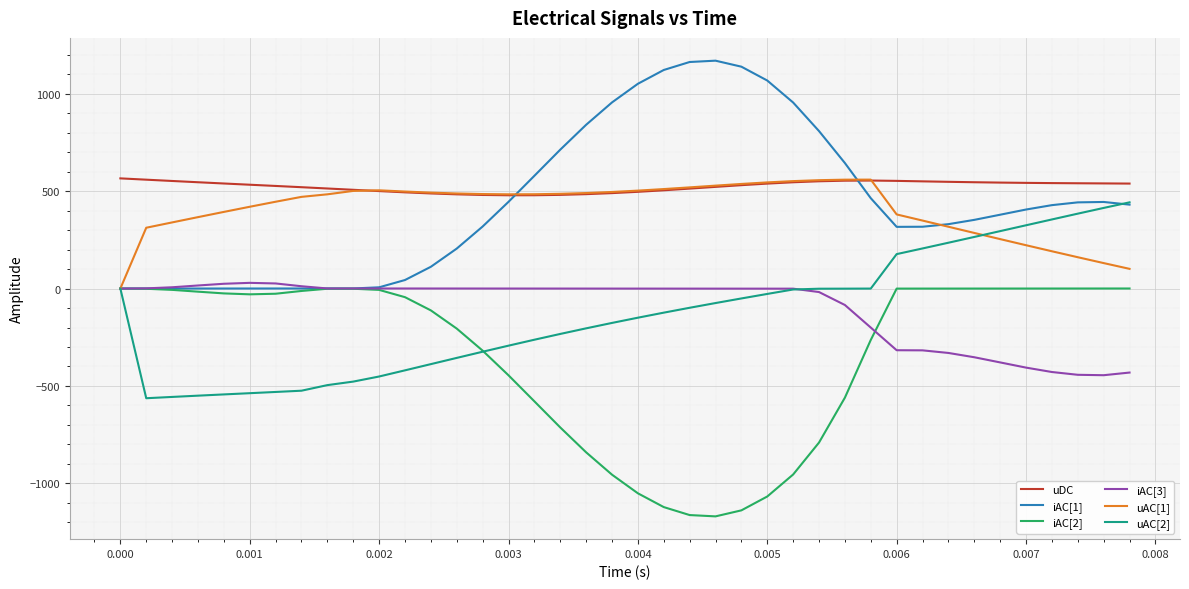

True or false: uDC and iAC[3] intersect in this chart.

False